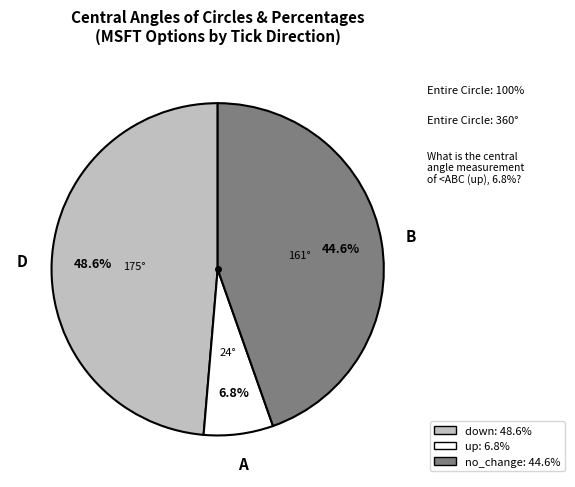

The up slice represents 21% of the pie. True or false?

False